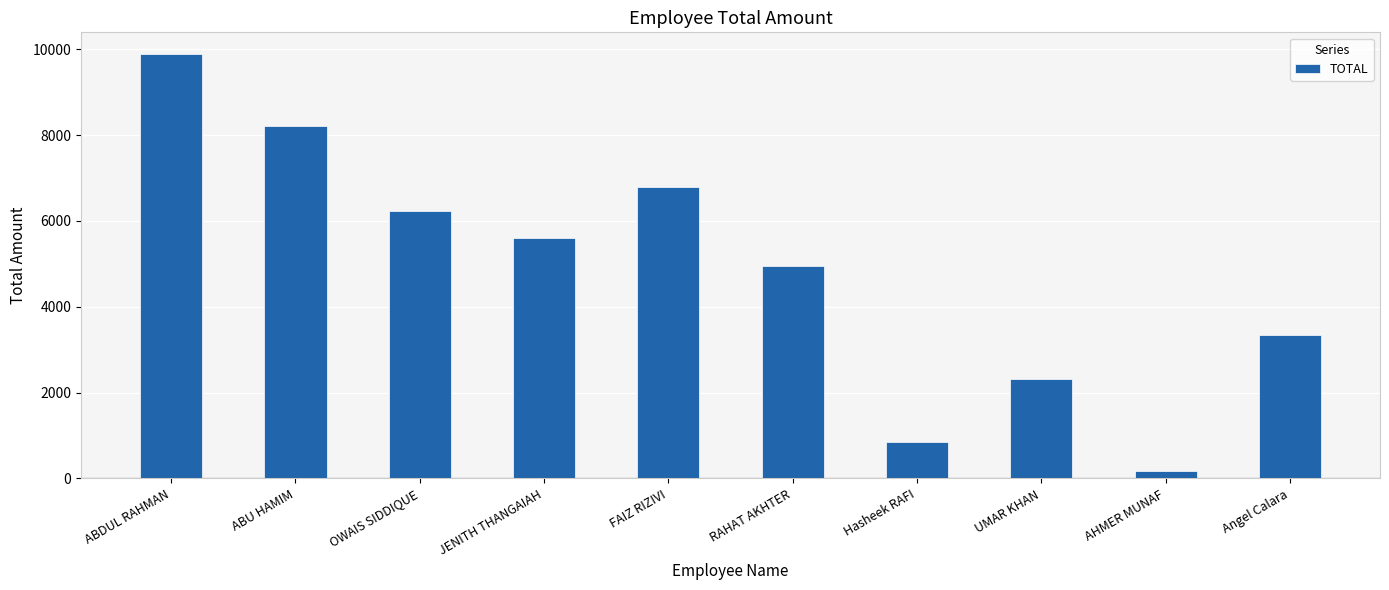

True or false: the data shows 6228 at OWAIS SIDDIQUE.

True